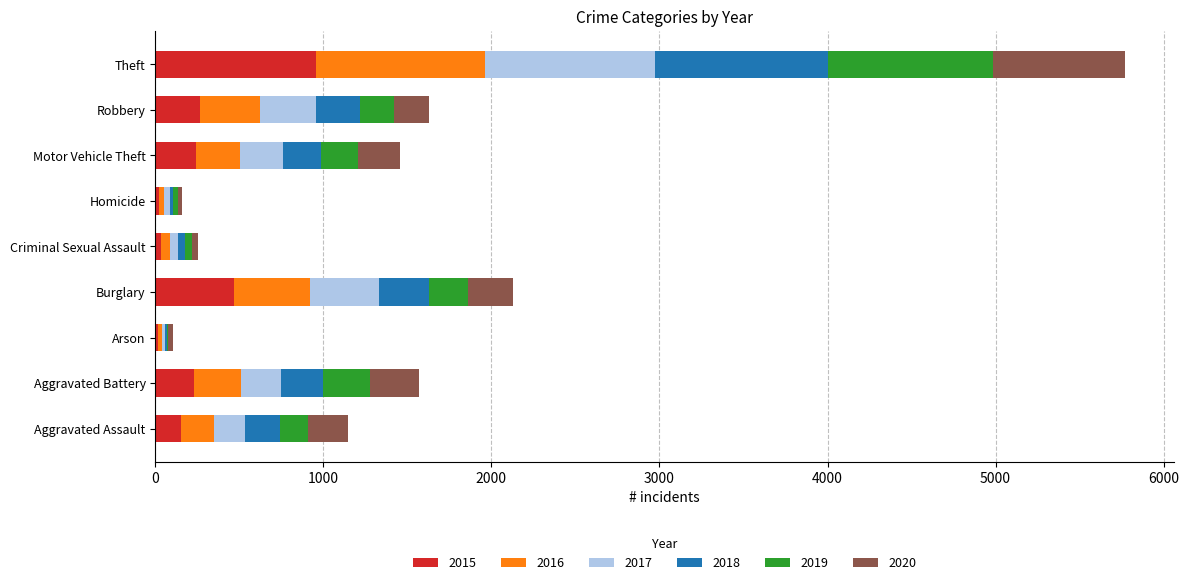

What is the highest value of the 2015 series?

958